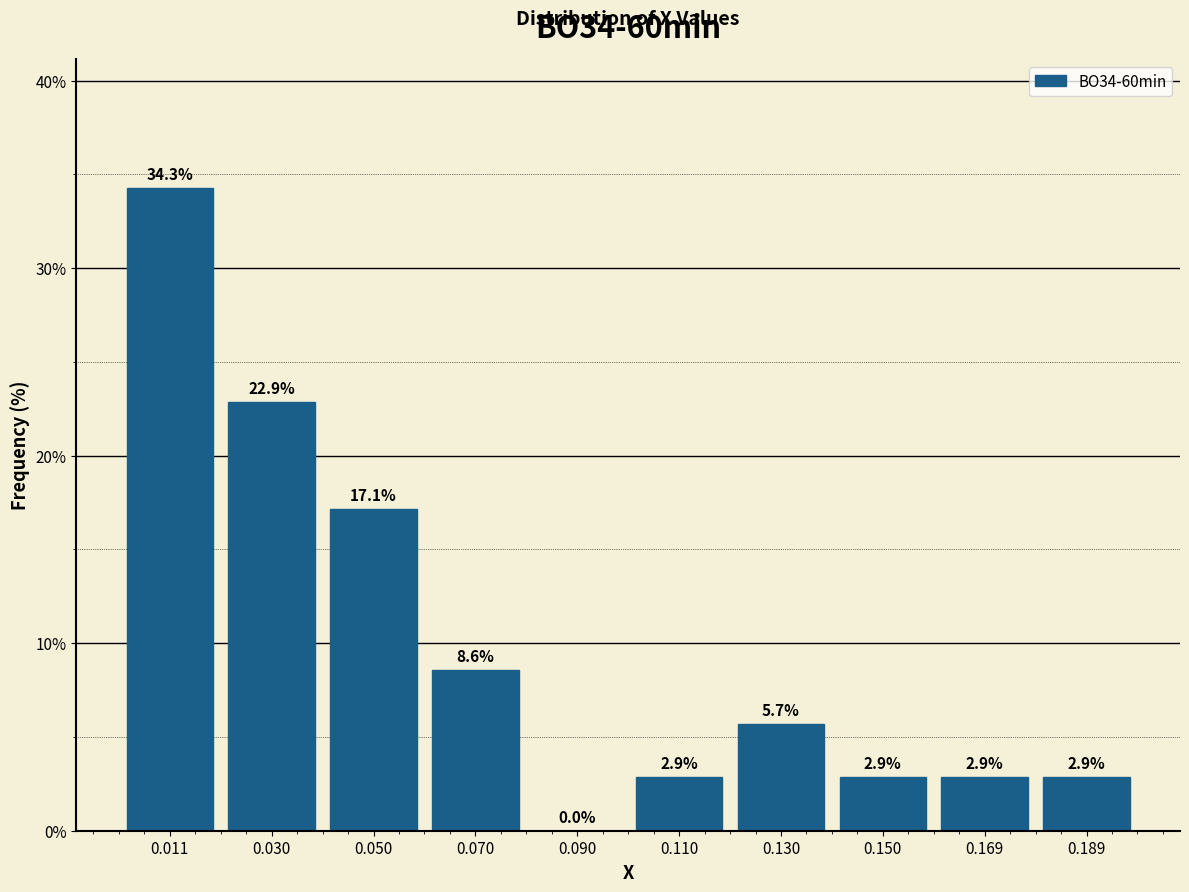

Reading left to right, transcribe this chart: for each bar, give the range it covers on the x-axis and its height. The bar edges are not printed on the chart, so give them approximately, as read against the axis.

0.00 to 0.02: 34.3
0.02 to 0.04: 22.9
0.04 to 0.06: 17.1
0.06 to 0.08: 8.6
0.08 to 0.10: 0.0
0.10 to 0.12: 2.9
0.12 to 0.14: 5.7
0.14 to 0.16: 2.9
0.16 to 0.18: 2.9
0.18 to 0.20: 2.9